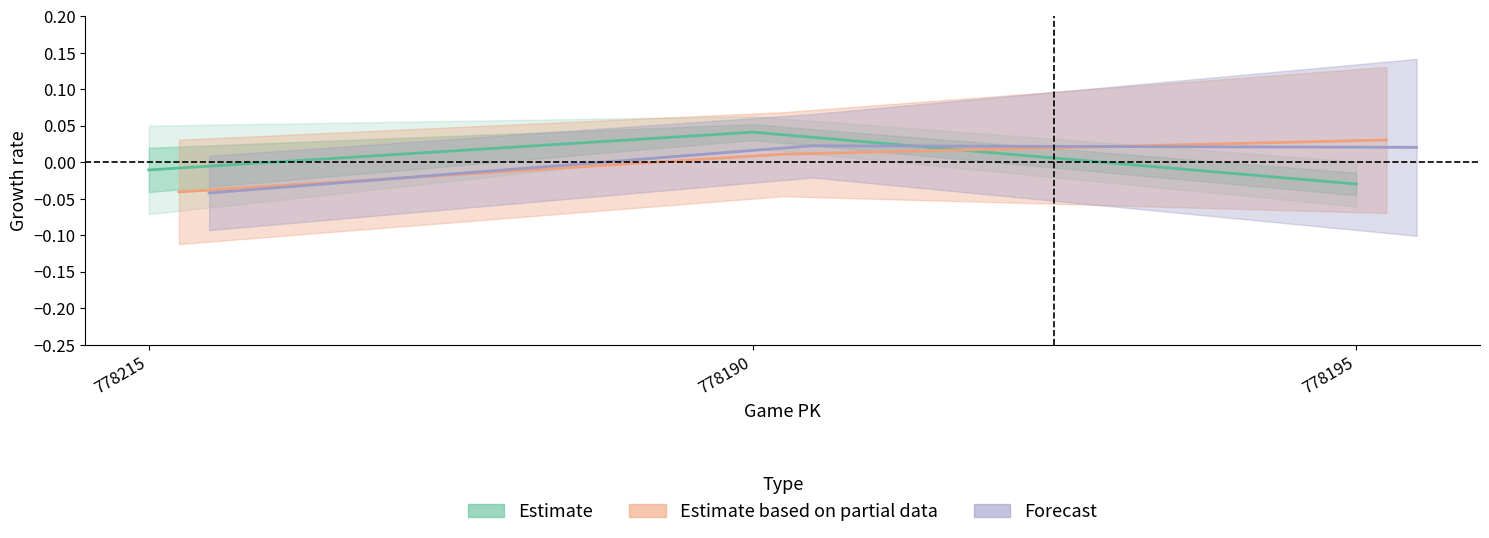

Is the value of ay_bot at 778190 greater than the value of ay_top at 778195?

Yes